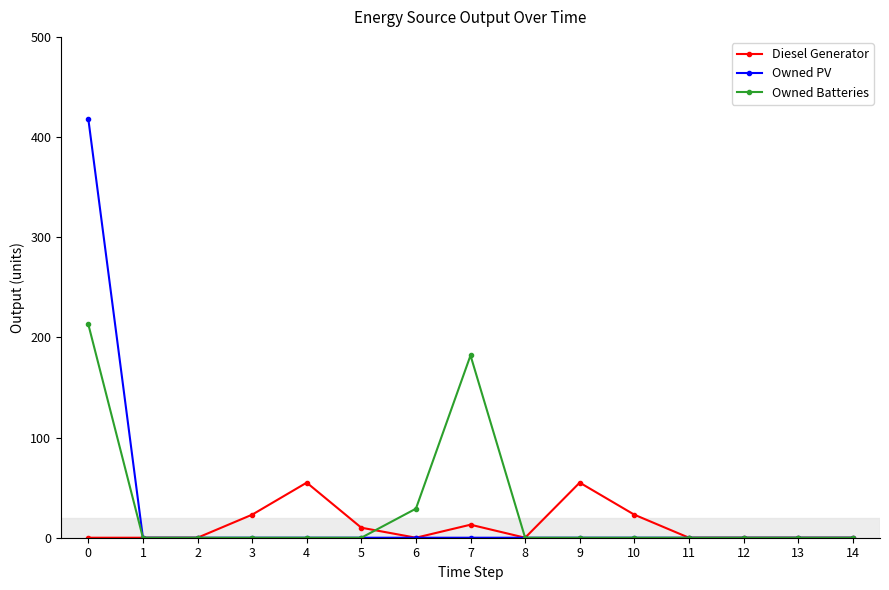

True or false: Owned Batteries has more than 0 points higher than both neighbors.

True